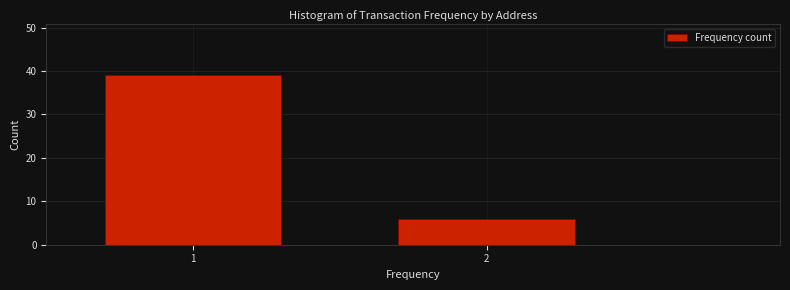

Reading left to right, transcribe all the data shown in this chart.

1=39	2=6